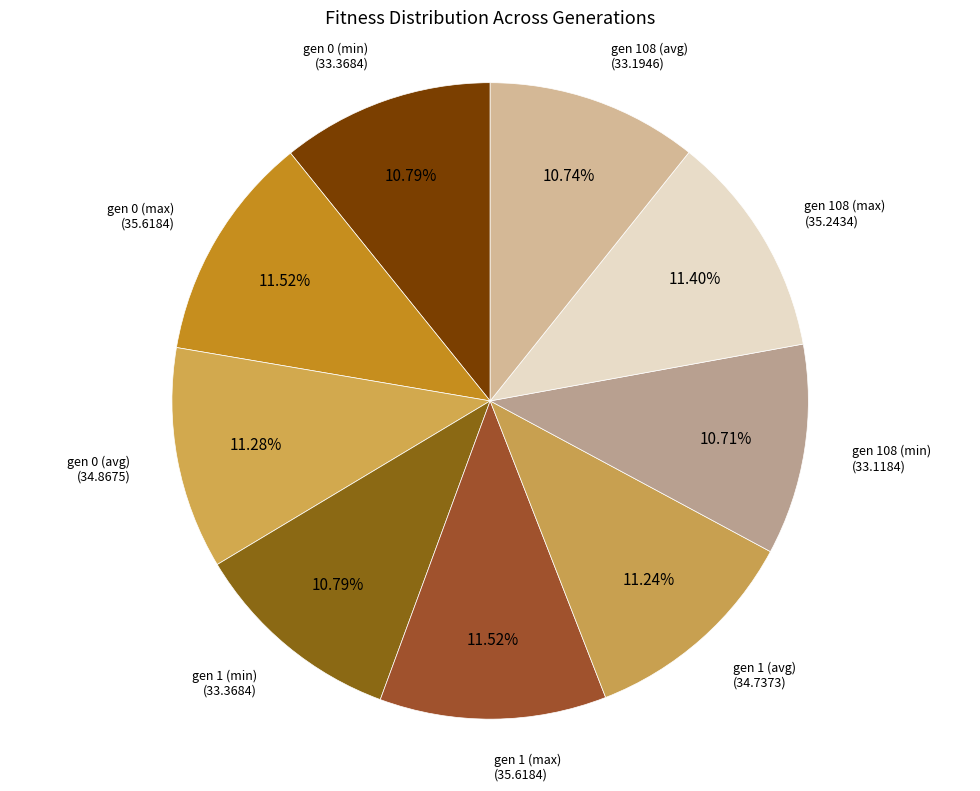

How many segments does this pie chart have?

9